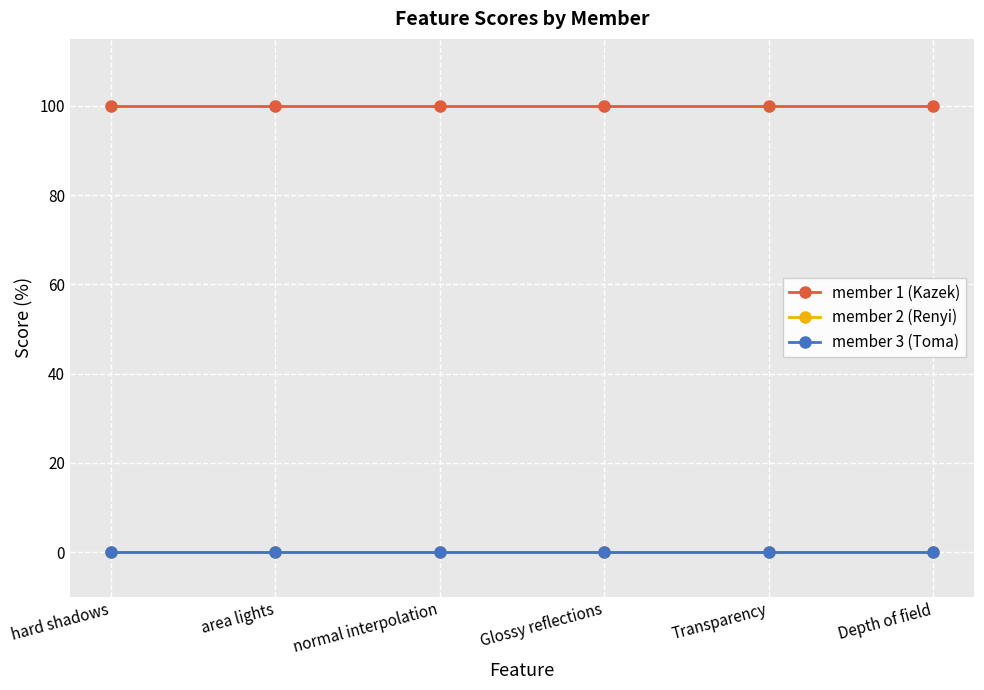

At how many categories does at least one series exceed 88?

6